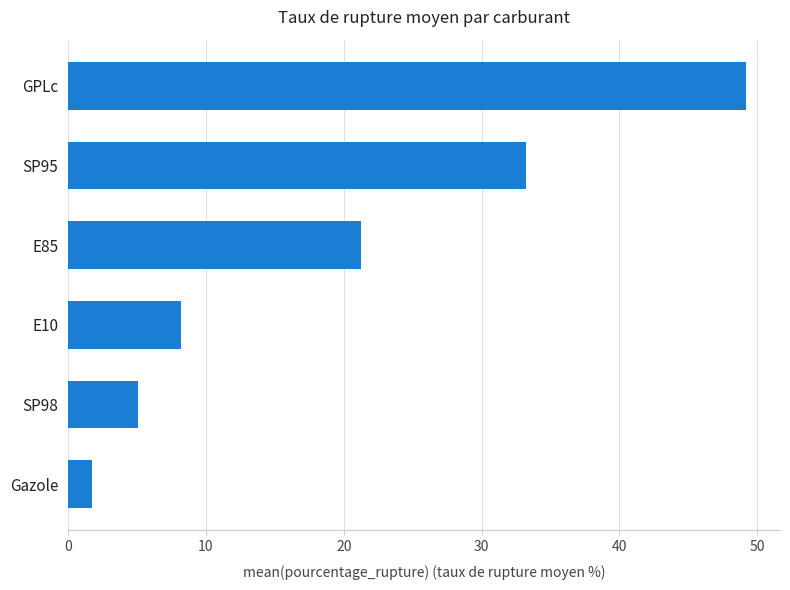

What is the change in value from SP95 to GPLc?

+16.0